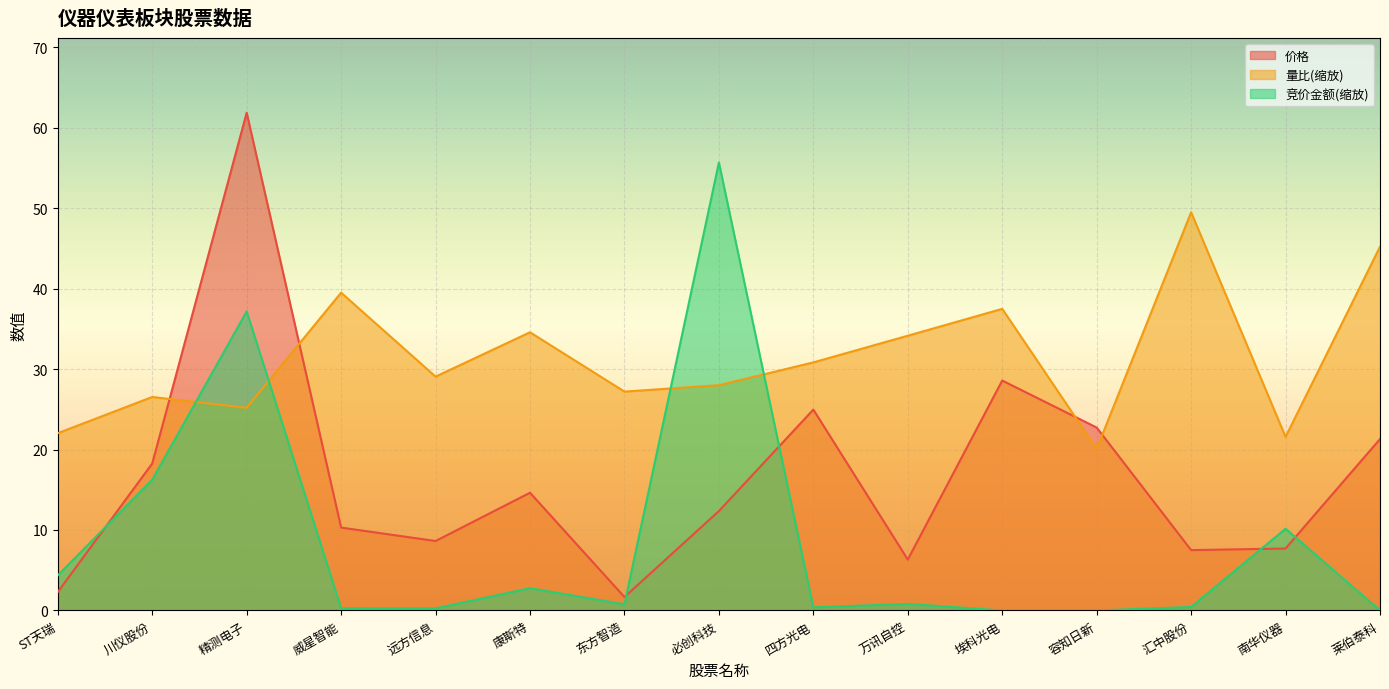

How many intersections are there between 竞价金额 and 量比?

4